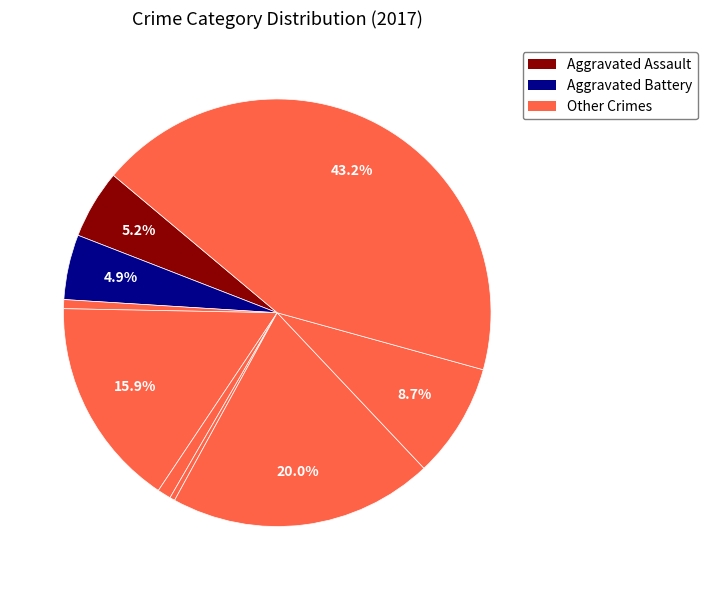

How many segments does this pie chart have?

9